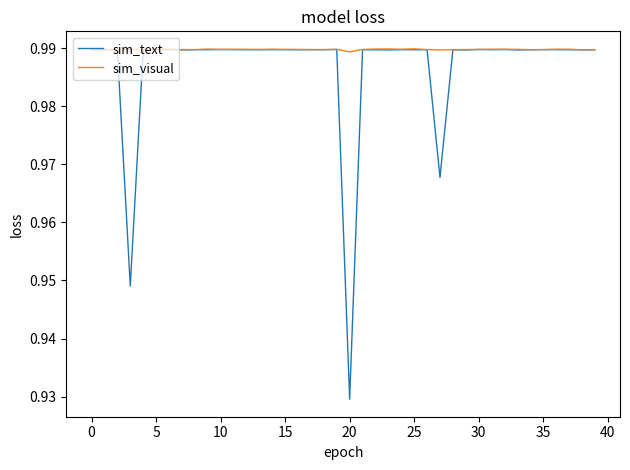

Does the chart have visible grid lines?

No